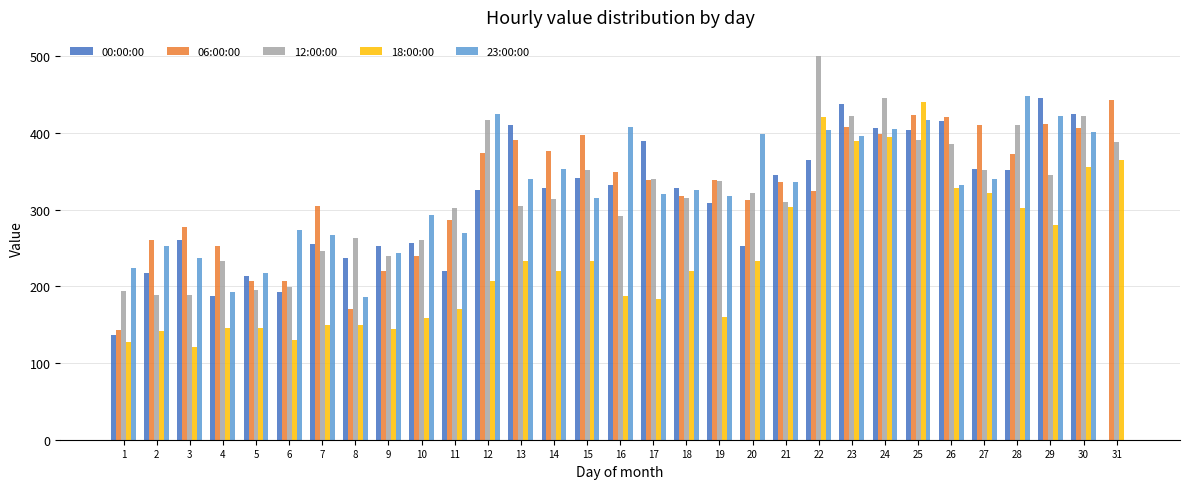

Count the number of categories in the chart.

31